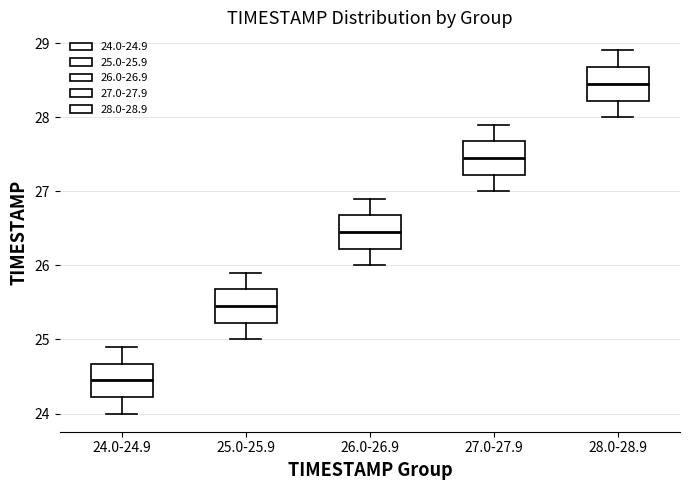

Which box's median line is the highest?

28.0-28.9